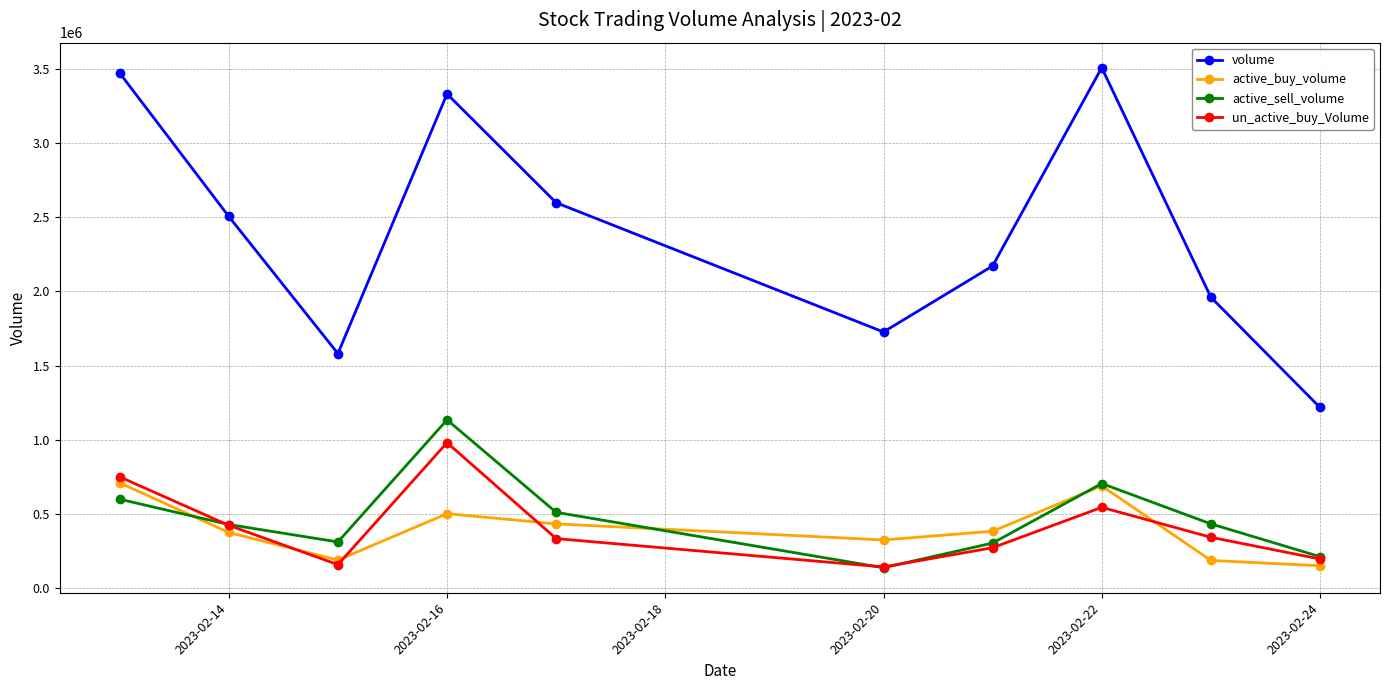

True or false: active_sell_volume and volume intersect in this chart.

False